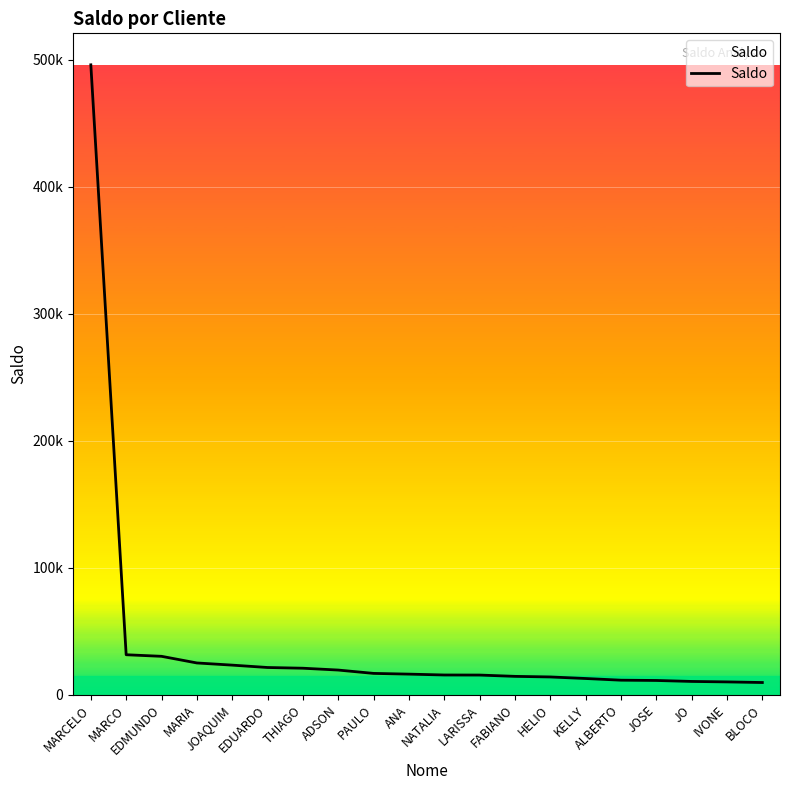

Does the chart have visible grid lines?

Yes